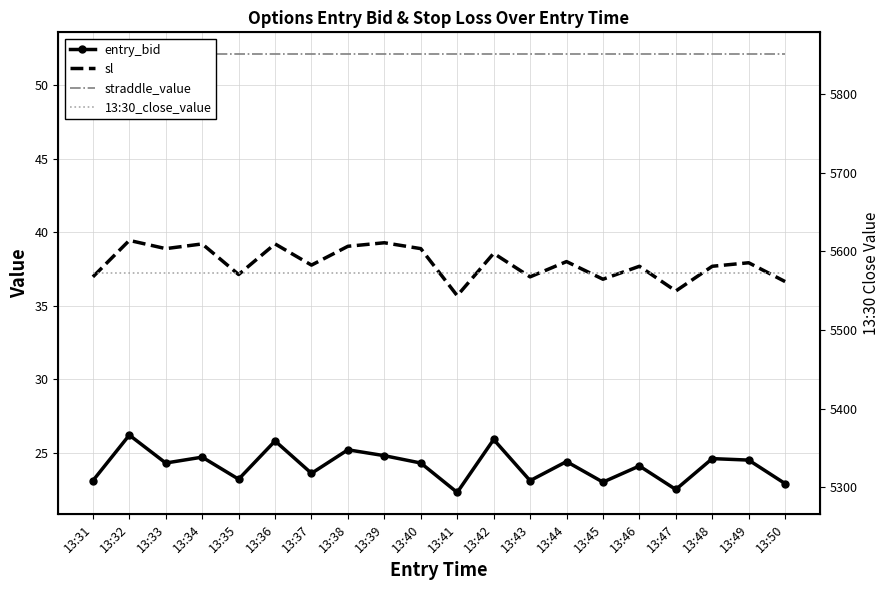

Reading left to right, transcribe all the data shown in this chart.

entry_bid: 13:31=23.1	13:32=26.2	13:33=24.3	13:34=24.7	13:35=23.2	13:36=25.8	13:37=23.6	13:38=25.2	13:39=24.8	13:40=24.3	13:41=22.3	13:42=25.9	13:43=23.1	13:44=24.4	13:45=23.0	13:46=24.1	13:47=22.5	13:48=24.6	13:49=24.5	13:50=22.9
sl: 13:31=37.0	13:32=39.4	13:33=38.9	13:34=39.2	13:35=37.1	13:36=39.2	13:37=37.8	13:38=39.0	13:39=39.3	13:40=38.9	13:41=35.7	13:42=38.6	13:43=37.0	13:44=38.0	13:45=36.8	13:46=37.7	13:47=36.0	13:48=37.7	13:49=37.9	13:50=36.6
straddle_value: 13:31=52.1	13:32=52.1	13:33=52.1	13:34=52.1	13:35=52.1	13:36=52.1	13:37=52.1	13:38=52.1	13:39=52.1	13:40=52.1	13:41=52.1	13:42=52.1	13:43=52.1	13:44=52.1	13:45=52.1	13:46=52.1	13:47=52.1	13:48=52.1	13:49=52.1	13:50=52.1
13:30_close_value: 13:31=5572.1	13:32=5572.1	13:33=5572.1	13:34=5572.1	13:35=5572.1	13:36=5572.1	13:37=5572.1	13:38=5572.1	13:39=5572.1	13:40=5572.1	13:41=5572.1	13:42=5572.1	13:43=5572.1	13:44=5572.1	13:45=5572.1	13:46=5572.1	13:47=5572.1	13:48=5572.1	13:49=5572.1	13:50=5572.1